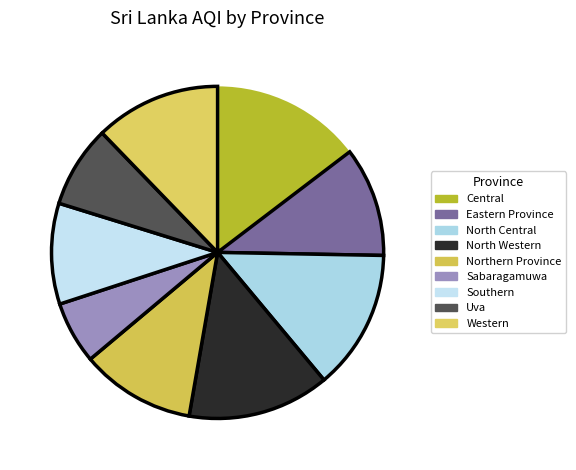

True or false: Western accounts for 12% of the total.

True